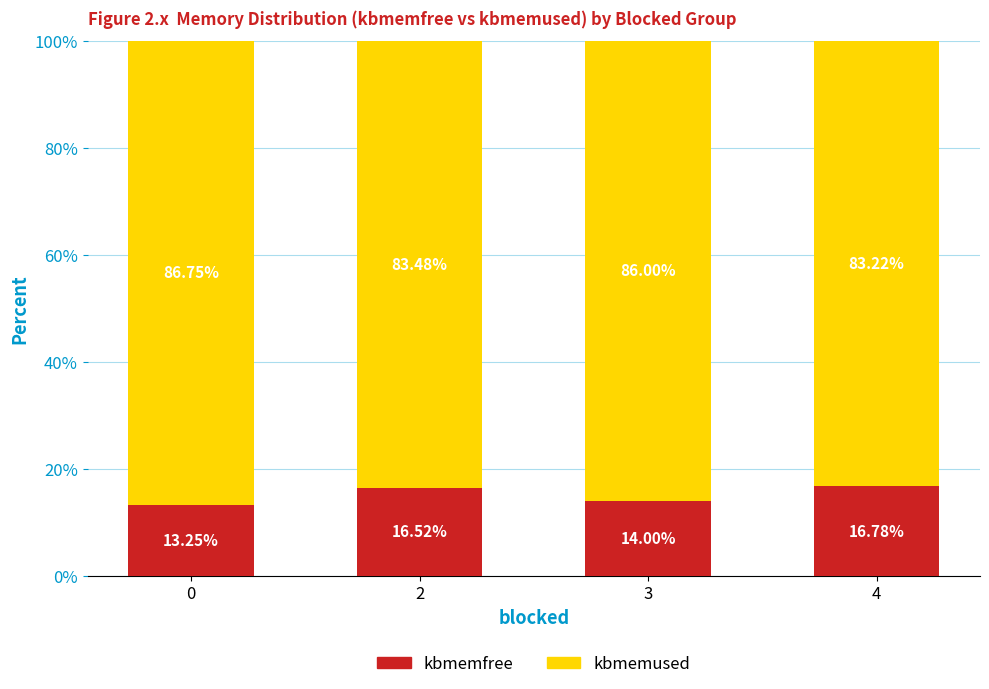

Are the bars horizontal?

No